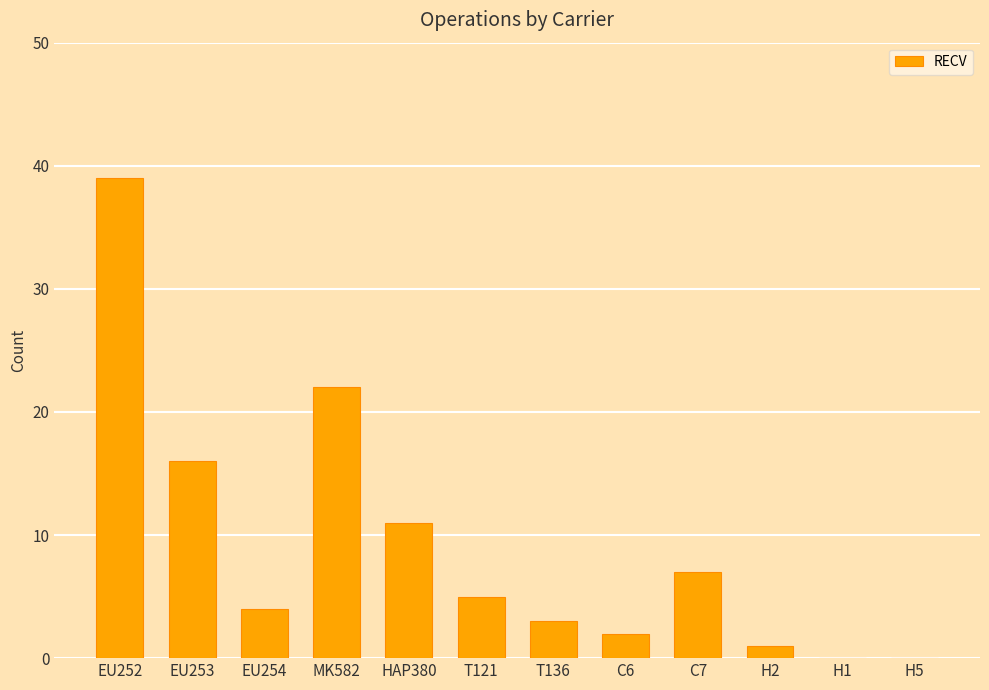

Between H1 and EU254, which is larger?

EU254